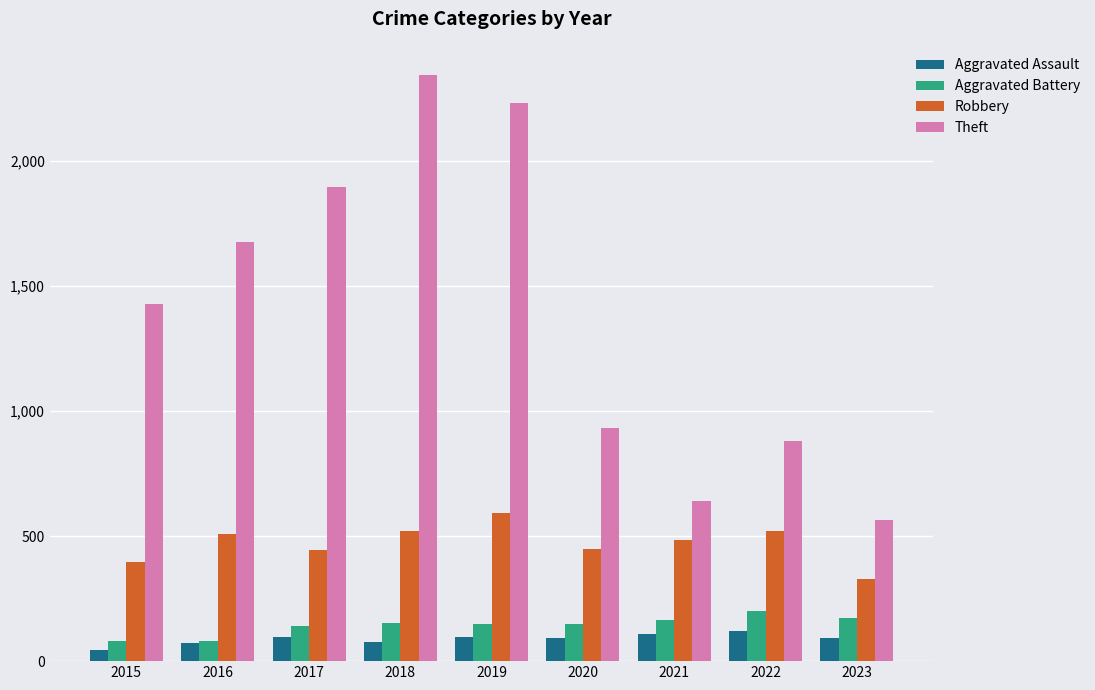

What is the difference between the Robbery values at 2023 and 2019?

264